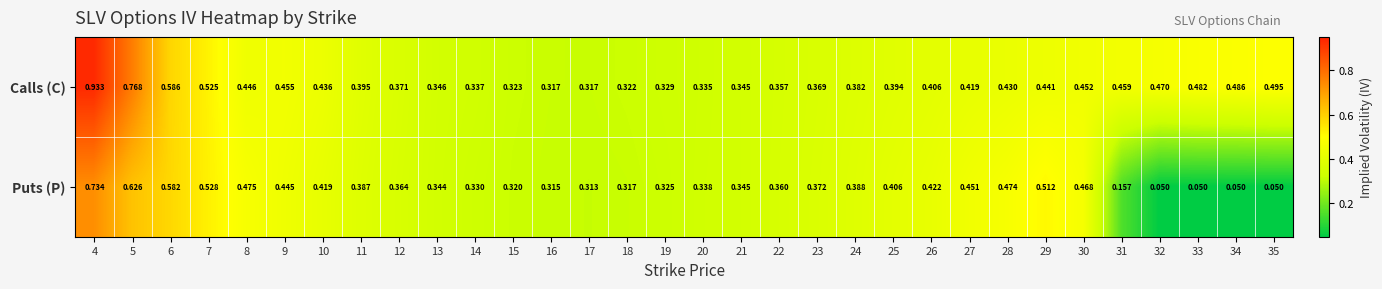

At 25, list the series in order from smallest to largest.

Calls (C), Puts (P)